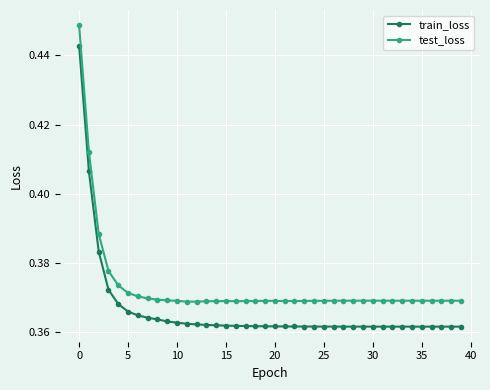

Count the number of data series in this chart.

2